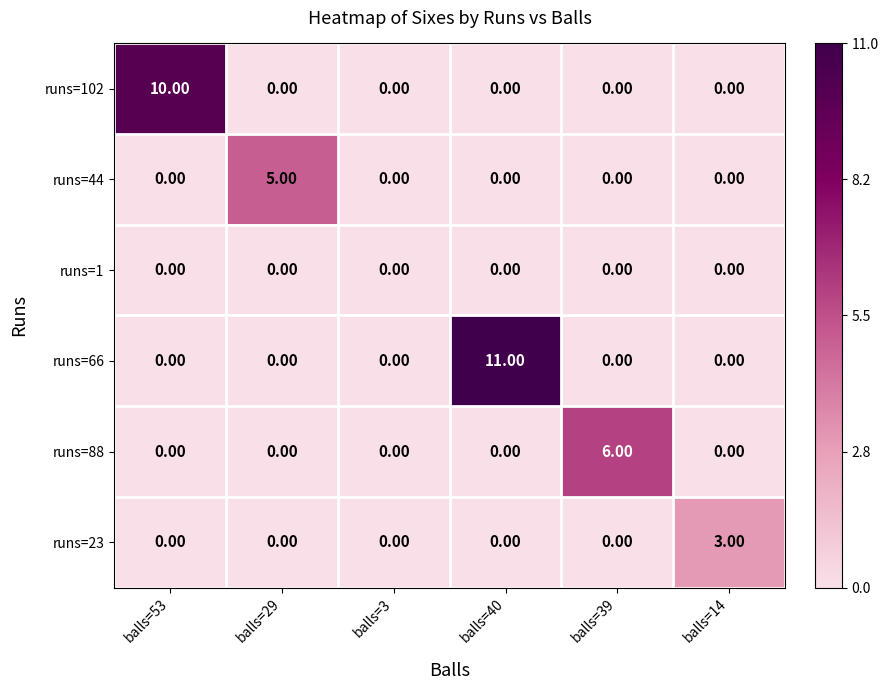

What is the sum of all runs=88 values?

6